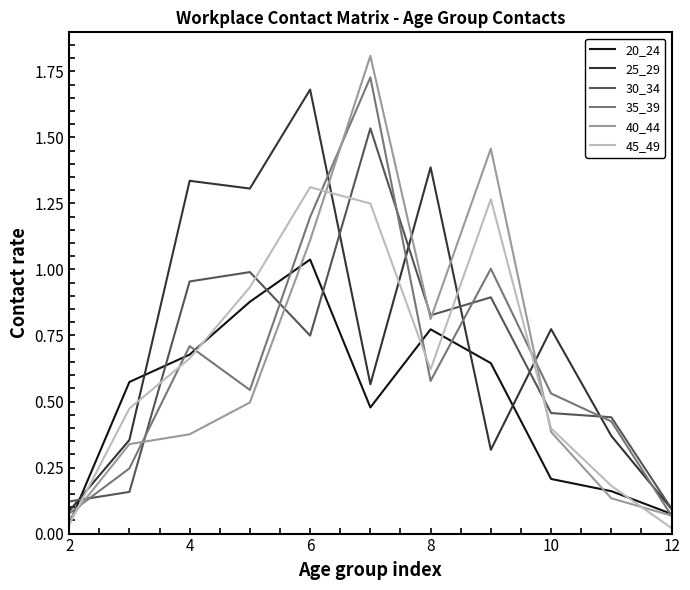

How many times do 45_49 and 30_34 cross each other?

6